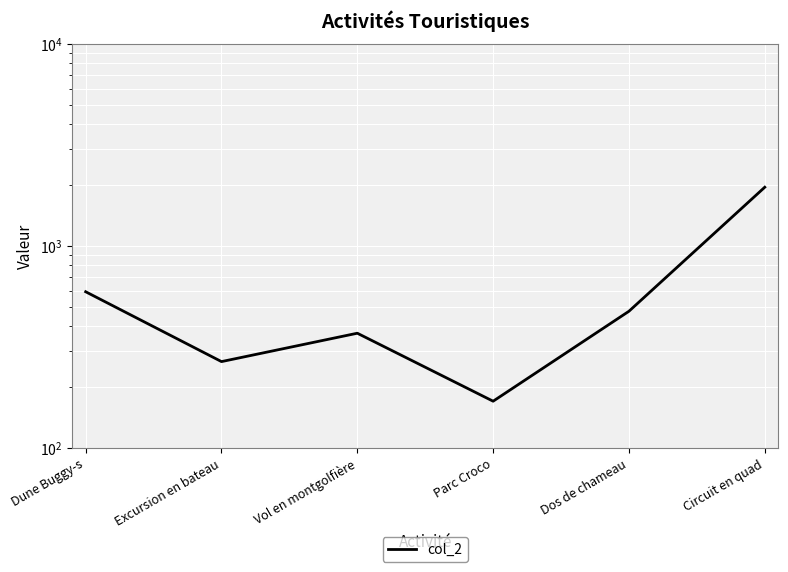

Reading left to right, list all the values displayed in this chart.

Dune Buggy-s=592	Excursion en bateau=267	Vol en montgolfière=369	Parc Croco=170	Dos de chameau=474	Circuit en quad=1949